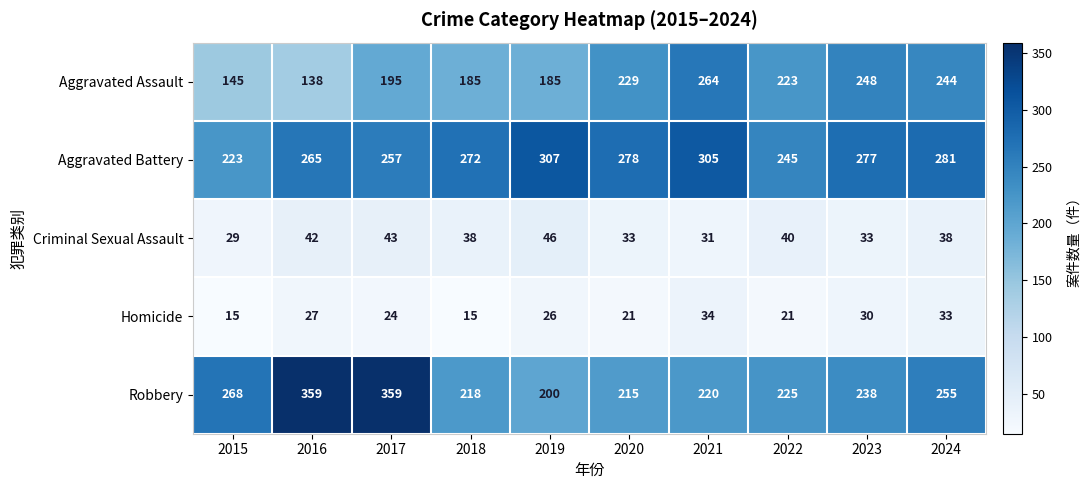

How many categories are shown in the chart?

10